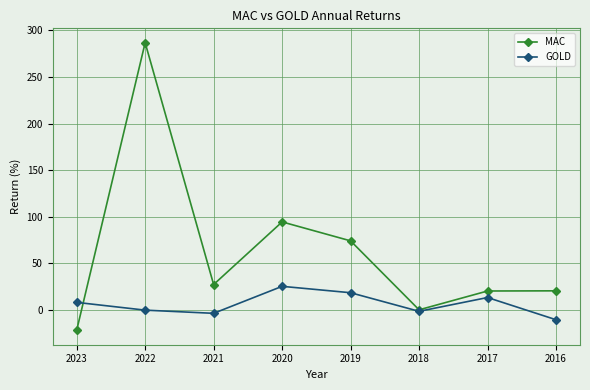

What is the sum of all MAC values?

501.1